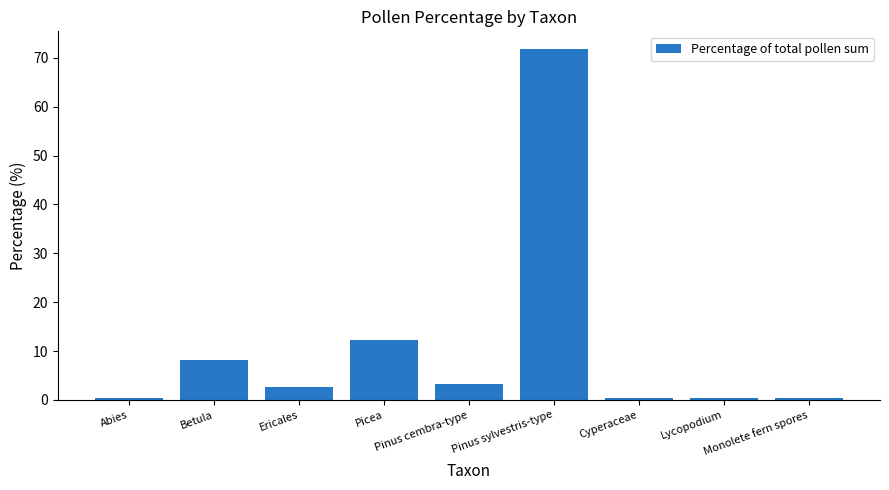

What is the greatest value displayed?

71.8